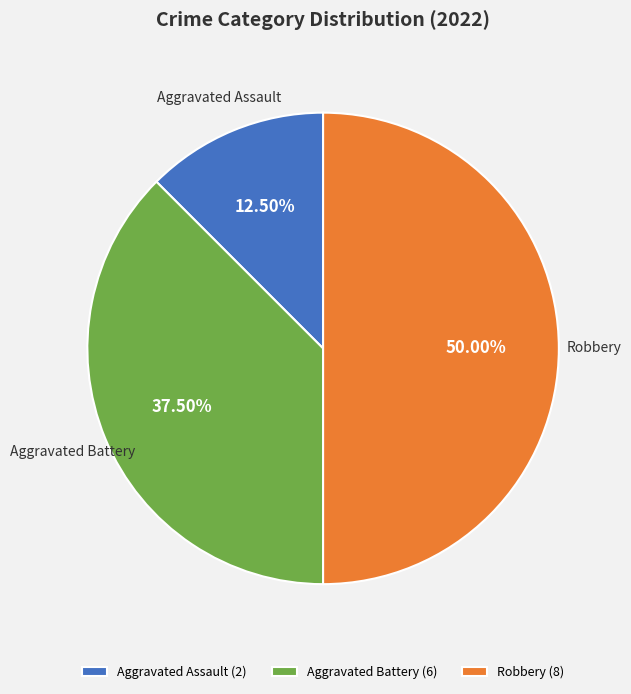

Is Aggravated Battery the majority of the pie?

No